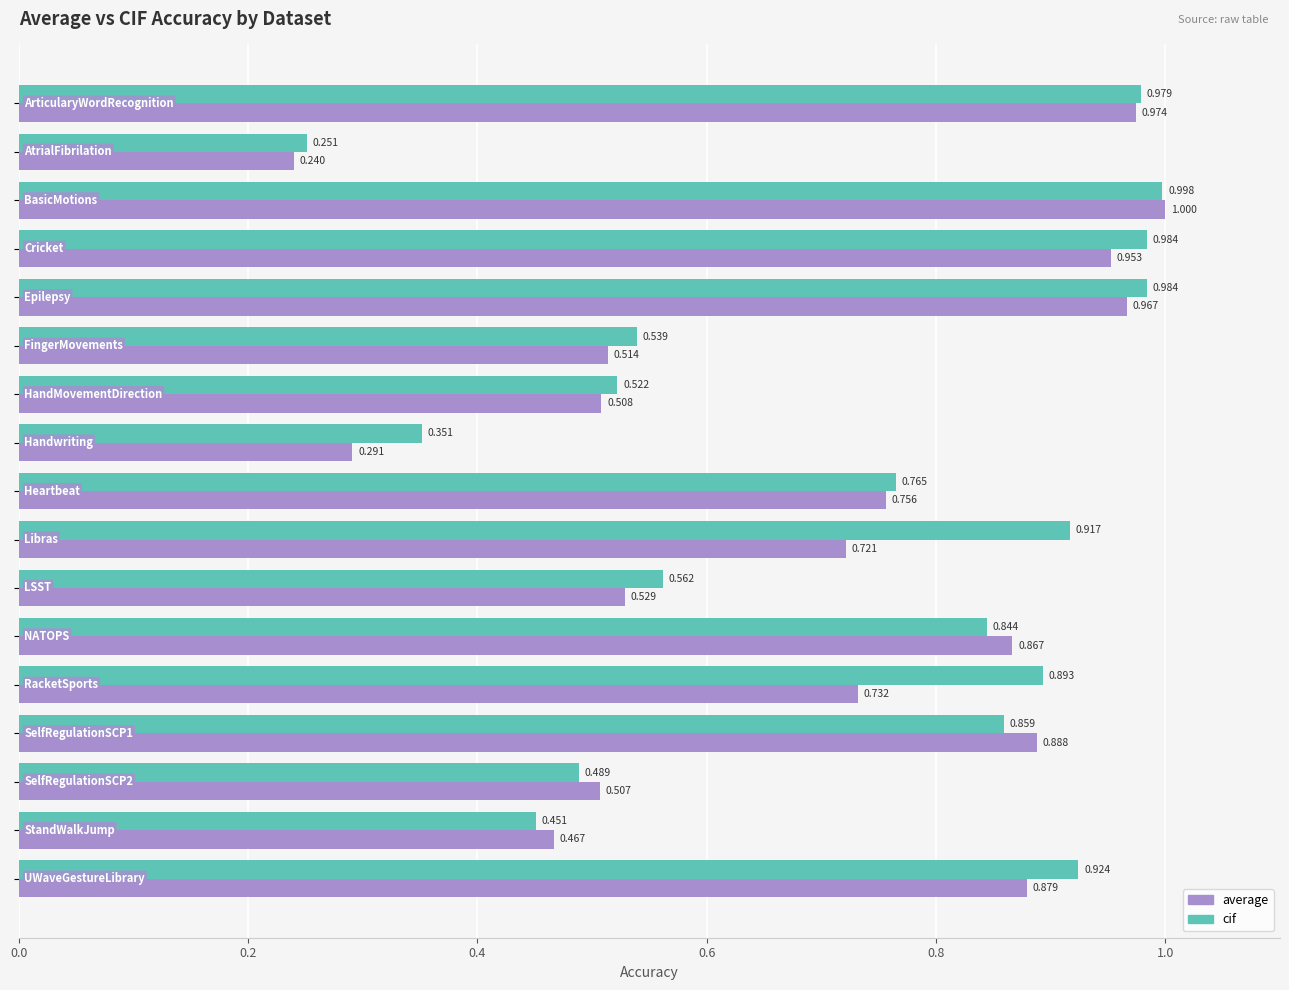

List the series in order of their peak value, lowest first.

cif, average